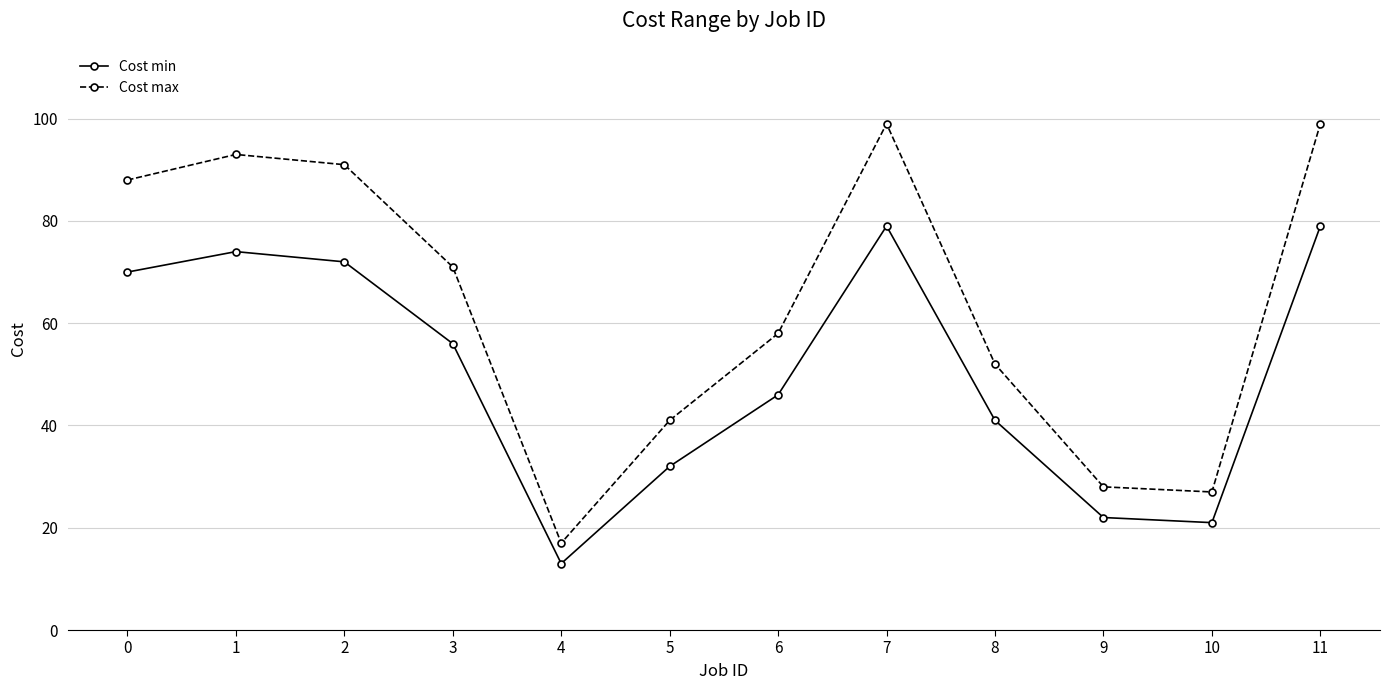

Is this an area chart (filled region under the line)?

No